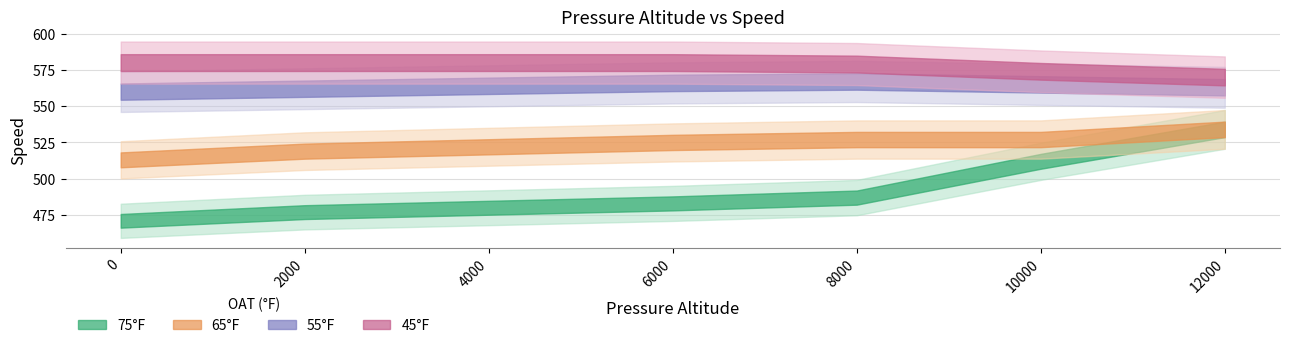

What is the minimum value for 65?

513